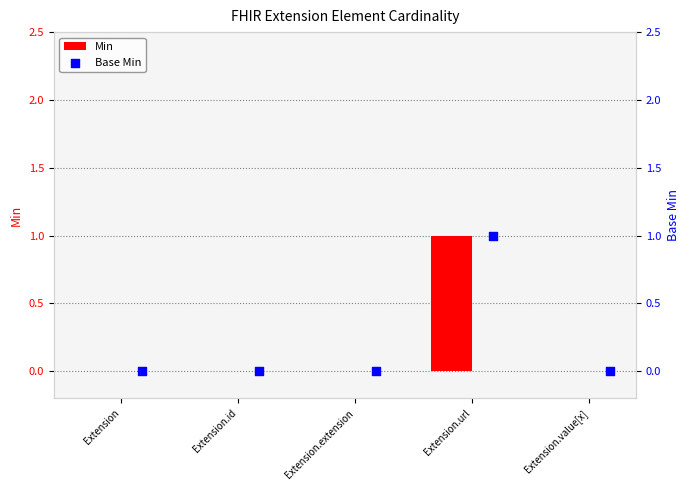

At how many categories does at least one series exceed 0?

1